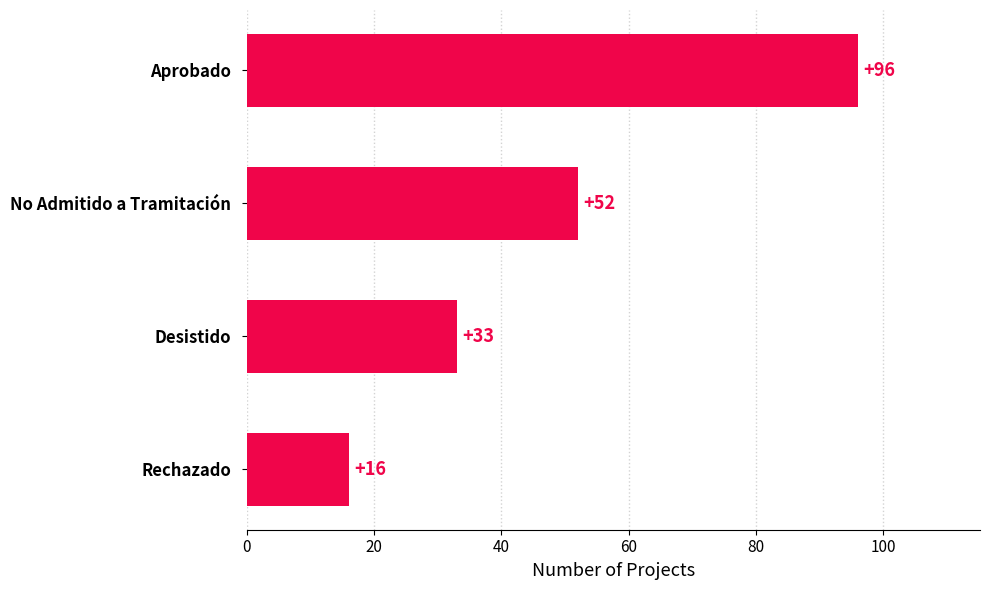

Count the values in the range 33 to 96.

3